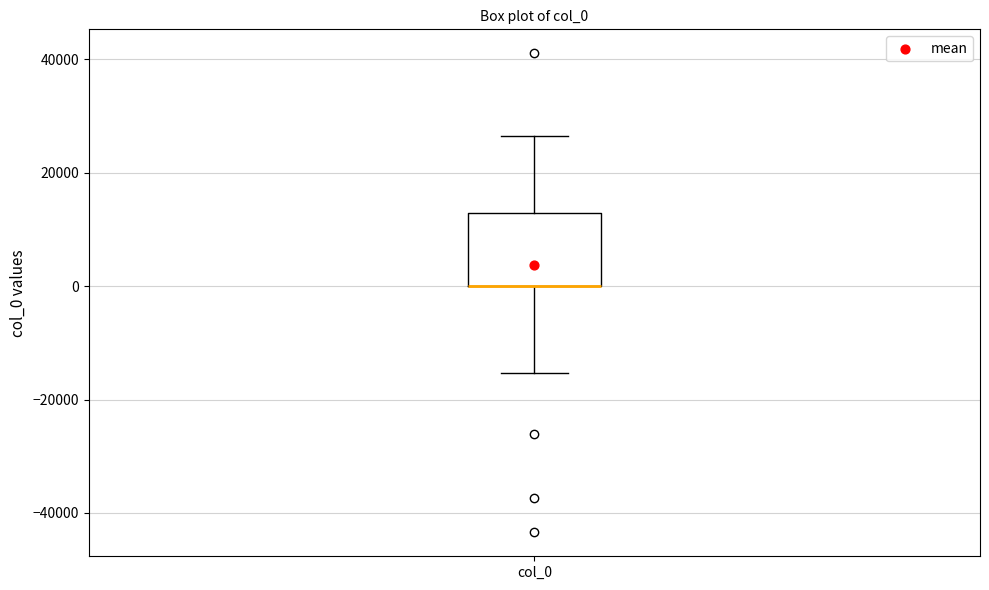

Transcribe this box plot: give where the median line is, the range the box spans, and where the two whiskers end, as read against the y-axis. The values are not printed on the chart, so give them approximately, as read against the axis.

median 0 (drawn on the box's lower edge), box 0 to 12000, whiskers -16000 to 26000